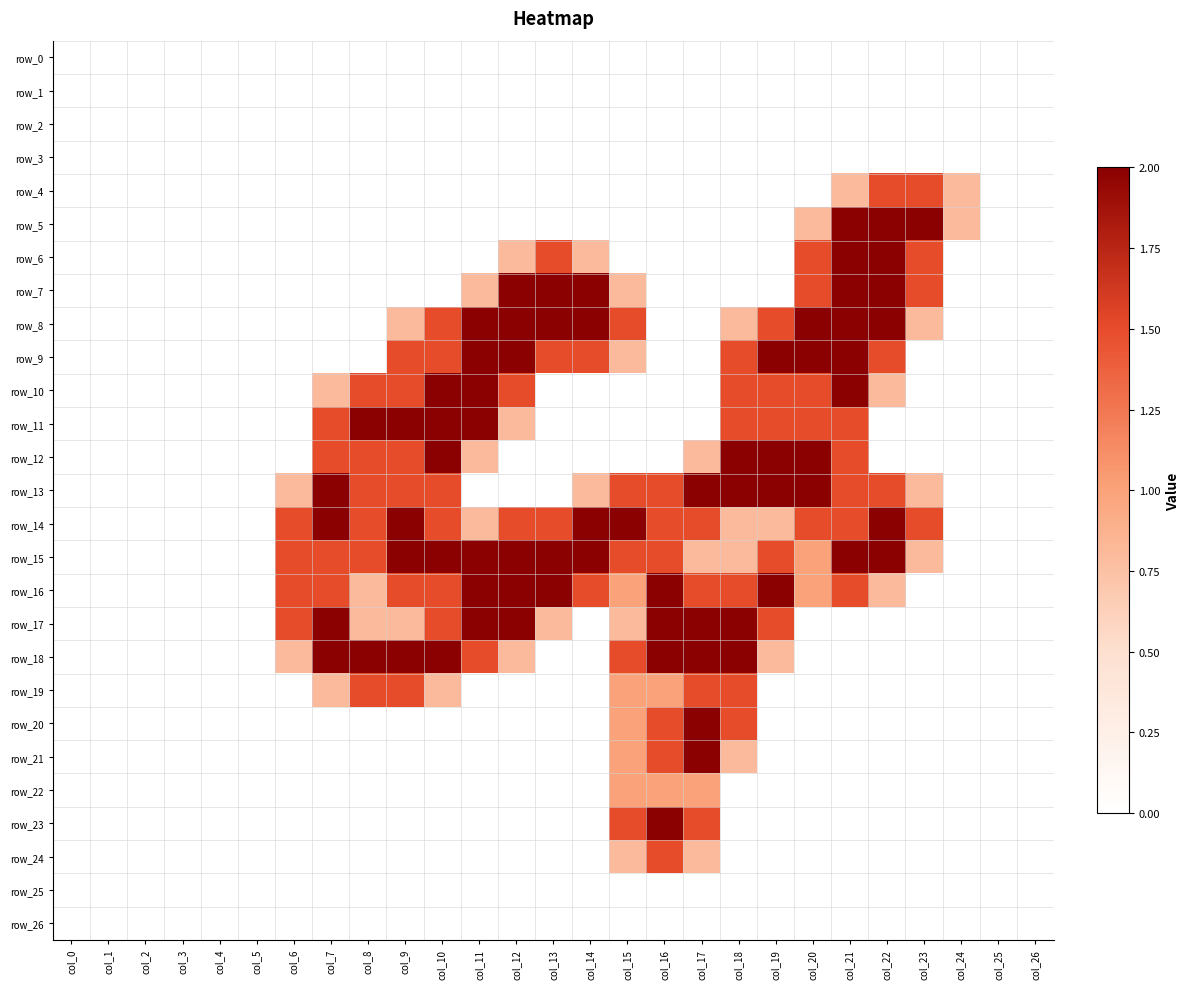

Reading left to right, transcribe all the data shown in this chart.

row_0: col_0=0.0	col_1=0.0	col_2=0.0	col_3=0.0	col_4=0.0	col_5=0.0	col_6=0.0	col_7=0.0	col_8=0.0	col_9=0.0	col_10=0.0	col_11=0.0	col_12=0.0	col_13=0.0	col_14=0.0	col_15=0.0	col_16=0.0	col_17=0.0	col_18=0.0	col_19=0.0	col_20=0.0	col_21=0.0	col_22=0.0	col_23=0.0	col_24=0.0	col_25=0.0	col_26=0.0
row_1: col_0=0.0	col_1=0.0	col_2=0.0	col_3=0.0	col_4=0.0	col_5=0.0	col_6=0.0	col_7=0.0	col_8=0.0	col_9=0.0	col_10=0.0	col_11=0.0	col_12=0.0	col_13=0.0	col_14=0.0	col_15=0.0	col_16=0.0	col_17=0.0	col_18=0.0	col_19=0.0	col_20=0.0	col_21=0.0	col_22=0.0	col_23=0.0	col_24=0.0	col_25=0.0	col_26=0.0
row_2: col_0=0.0	col_1=0.0	col_2=0.0	col_3=0.0	col_4=0.0	col_5=0.0	col_6=0.0	col_7=0.0	col_8=0.0	col_9=0.0	col_10=0.0	col_11=0.0	col_12=0.0	col_13=0.0	col_14=0.0	col_15=0.0	col_16=0.0	col_17=0.0	col_18=0.0	col_19=0.0	col_20=0.0	col_21=0.0	col_22=0.0	col_23=0.0	col_24=0.0	col_25=0.0	col_26=0.0
row_3: col_0=0.0	col_1=0.0	col_2=0.0	col_3=0.0	col_4=0.0	col_5=0.0	col_6=0.0	col_7=0.0	col_8=0.0	col_9=0.0	col_10=0.0	col_11=0.0	col_12=0.0	col_13=0.0	col_14=0.0	col_15=0.0	col_16=0.0	col_17=0.0	col_18=0.0	col_19=0.0	col_20=0.0	col_21=0.0	col_22=0.0	col_23=0.0	col_24=0.0	col_25=0.0	col_26=0.0
row_4: col_0=0.0	col_1=0.0	col_2=0.0	col_3=0.0	col_4=0.0	col_5=0.0	col_6=0.0	col_7=0.0	col_8=0.0	col_9=0.0	col_10=0.0	col_11=0.0	col_12=0.0	col_13=0.0	col_14=0.0	col_15=0.0	col_16=0.0	col_17=0.0	col_18=0.0	col_19=0.0	col_20=0.0	col_21=0.8	col_22=1.5	col_23=1.5	col_24=0.8	col_25=0.0	col_26=0.0
row_5: col_0=0.0	col_1=0.0	col_2=0.0	col_3=0.0	col_4=0.0	col_5=0.0	col_6=0.0	col_7=0.0	col_8=0.0	col_9=0.0	col_10=0.0	col_11=0.0	col_12=0.0	col_13=0.0	col_14=0.0	col_15=0.0	col_16=0.0	col_17=0.0	col_18=0.0	col_19=0.0	col_20=0.8	col_21=2.0	col_22=2.0	col_23=2.0	col_24=0.8	col_25=0.0	col_26=0.0
row_6: col_0=0.0	col_1=0.0	col_2=0.0	col_3=0.0	col_4=0.0	col_5=0.0	col_6=0.0	col_7=0.0	col_8=0.0	col_9=0.0	col_10=0.0	col_11=0.0	col_12=0.8	col_13=1.5	col_14=0.8	col_15=0.0	col_16=0.0	col_17=0.0	col_18=0.0	col_19=0.0	col_20=1.5	col_21=2.0	col_22=2.0	col_23=1.5	col_24=0.0	col_25=0.0	col_26=0.0
row_7: col_0=0.0	col_1=0.0	col_2=0.0	col_3=0.0	col_4=0.0	col_5=0.0	col_6=0.0	col_7=0.0	col_8=0.0	col_9=0.0	col_10=0.0	col_11=0.8	col_12=2.0	col_13=2.0	col_14=2.0	col_15=0.8	col_16=0.0	col_17=0.0	col_18=0.0	col_19=0.0	col_20=1.5	col_21=2.0	col_22=2.0	col_23=1.5	col_24=0.0	col_25=0.0	col_26=0.0
row_8: col_0=0.0	col_1=0.0	col_2=0.0	col_3=0.0	col_4=0.0	col_5=0.0	col_6=0.0	col_7=0.0	col_8=0.0	col_9=0.8	col_10=1.5	col_11=2.0	col_12=2.0	col_13=2.0	col_14=2.0	col_15=1.5	col_16=0.0	col_17=0.0	col_18=0.8	col_19=1.5	col_20=2.0	col_21=2.0	col_22=2.0	col_23=0.8	col_24=0.0	col_25=0.0	col_26=0.0
row_9: col_0=0.0	col_1=0.0	col_2=0.0	col_3=0.0	col_4=0.0	col_5=0.0	col_6=0.0	col_7=0.0	col_8=0.0	col_9=1.5	col_10=1.5	col_11=2.0	col_12=2.0	col_13=1.5	col_14=1.5	col_15=0.8	col_16=0.0	col_17=0.0	col_18=1.5	col_19=2.0	col_20=2.0	col_21=2.0	col_22=1.5	col_23=0.0	col_24=0.0	col_25=0.0	col_26=0.0
row_10: col_0=0.0	col_1=0.0	col_2=0.0	col_3=0.0	col_4=0.0	col_5=0.0	col_6=0.0	col_7=0.8	col_8=1.5	col_9=1.5	col_10=2.0	col_11=2.0	col_12=1.5	col_13=0.0	col_14=0.0	col_15=0.0	col_16=0.0	col_17=0.0	col_18=1.5	col_19=1.5	col_20=1.5	col_21=2.0	col_22=0.8	col_23=0.0	col_24=0.0	col_25=0.0	col_26=0.0
row_11: col_0=0.0	col_1=0.0	col_2=0.0	col_3=0.0	col_4=0.0	col_5=0.0	col_6=0.0	col_7=1.5	col_8=2.0	col_9=2.0	col_10=2.0	col_11=2.0	col_12=0.8	col_13=0.0	col_14=0.0	col_15=0.0	col_16=0.0	col_17=0.0	col_18=1.5	col_19=1.5	col_20=1.5	col_21=1.5	col_22=0.0	col_23=0.0	col_24=0.0	col_25=0.0	col_26=0.0
row_12: col_0=0.0	col_1=0.0	col_2=0.0	col_3=0.0	col_4=0.0	col_5=0.0	col_6=0.0	col_7=1.5	col_8=1.5	col_9=1.5	col_10=2.0	col_11=0.8	col_12=0.0	col_13=0.0	col_14=0.0	col_15=0.0	col_16=0.0	col_17=0.8	col_18=2.0	col_19=2.0	col_20=2.0	col_21=1.5	col_22=0.0	col_23=0.0	col_24=0.0	col_25=0.0	col_26=0.0
row_13: col_0=0.0	col_1=0.0	col_2=0.0	col_3=0.0	col_4=0.0	col_5=0.0	col_6=0.8	col_7=2.0	col_8=1.5	col_9=1.5	col_10=1.5	col_11=0.0	col_12=0.0	col_13=0.0	col_14=0.8	col_15=1.5	col_16=1.5	col_17=2.0	col_18=2.0	col_19=2.0	col_20=2.0	col_21=1.5	col_22=1.5	col_23=0.8	col_24=0.0	col_25=0.0	col_26=0.0
row_14: col_0=0.0	col_1=0.0	col_2=0.0	col_3=0.0	col_4=0.0	col_5=0.0	col_6=1.5	col_7=2.0	col_8=1.5	col_9=2.0	col_10=1.5	col_11=0.8	col_12=1.5	col_13=1.5	col_14=2.0	col_15=2.0	col_16=1.5	col_17=1.5	col_18=0.8	col_19=0.8	col_20=1.5	col_21=1.5	col_22=2.0	col_23=1.5	col_24=0.0	col_25=0.0	col_26=0.0
row_15: col_0=0.0	col_1=0.0	col_2=0.0	col_3=0.0	col_4=0.0	col_5=0.0	col_6=1.5	col_7=1.5	col_8=1.5	col_9=2.0	col_10=2.0	col_11=2.0	col_12=2.0	col_13=2.0	col_14=2.0	col_15=1.5	col_16=1.5	col_17=0.8	col_18=0.8	col_19=1.5	col_20=1.0	col_21=2.0	col_22=2.0	col_23=0.8	col_24=0.0	col_25=0.0	col_26=0.0
row_16: col_0=0.0	col_1=0.0	col_2=0.0	col_3=0.0	col_4=0.0	col_5=0.0	col_6=1.5	col_7=1.5	col_8=0.8	col_9=1.5	col_10=1.5	col_11=2.0	col_12=2.0	col_13=2.0	col_14=1.5	col_15=1.0	col_16=2.0	col_17=1.5	col_18=1.5	col_19=2.0	col_20=1.0	col_21=1.5	col_22=0.8	col_23=0.0	col_24=0.0	col_25=0.0	col_26=0.0
row_17: col_0=0.0	col_1=0.0	col_2=0.0	col_3=0.0	col_4=0.0	col_5=0.0	col_6=1.5	col_7=2.0	col_8=0.8	col_9=0.8	col_10=1.5	col_11=2.0	col_12=2.0	col_13=0.8	col_14=0.0	col_15=0.8	col_16=2.0	col_17=2.0	col_18=2.0	col_19=1.5	col_20=0.0	col_21=0.0	col_22=0.0	col_23=0.0	col_24=0.0	col_25=0.0	col_26=0.0
row_18: col_0=0.0	col_1=0.0	col_2=0.0	col_3=0.0	col_4=0.0	col_5=0.0	col_6=0.8	col_7=2.0	col_8=2.0	col_9=2.0	col_10=2.0	col_11=1.5	col_12=0.8	col_13=0.0	col_14=0.0	col_15=1.5	col_16=2.0	col_17=2.0	col_18=2.0	col_19=0.8	col_20=0.0	col_21=0.0	col_22=0.0	col_23=0.0	col_24=0.0	col_25=0.0	col_26=0.0
row_19: col_0=0.0	col_1=0.0	col_2=0.0	col_3=0.0	col_4=0.0	col_5=0.0	col_6=0.0	col_7=0.8	col_8=1.5	col_9=1.5	col_10=0.8	col_11=0.0	col_12=0.0	col_13=0.0	col_14=0.0	col_15=1.0	col_16=1.0	col_17=1.5	col_18=1.5	col_19=0.0	col_20=0.0	col_21=0.0	col_22=0.0	col_23=0.0	col_24=0.0	col_25=0.0	col_26=0.0
row_20: col_0=0.0	col_1=0.0	col_2=0.0	col_3=0.0	col_4=0.0	col_5=0.0	col_6=0.0	col_7=0.0	col_8=0.0	col_9=0.0	col_10=0.0	col_11=0.0	col_12=0.0	col_13=0.0	col_14=0.0	col_15=1.0	col_16=1.5	col_17=2.0	col_18=1.5	col_19=0.0	col_20=0.0	col_21=0.0	col_22=0.0	col_23=0.0	col_24=0.0	col_25=0.0	col_26=0.0
row_21: col_0=0.0	col_1=0.0	col_2=0.0	col_3=0.0	col_4=0.0	col_5=0.0	col_6=0.0	col_7=0.0	col_8=0.0	col_9=0.0	col_10=0.0	col_11=0.0	col_12=0.0	col_13=0.0	col_14=0.0	col_15=1.0	col_16=1.5	col_17=2.0	col_18=0.8	col_19=0.0	col_20=0.0	col_21=0.0	col_22=0.0	col_23=0.0	col_24=0.0	col_25=0.0	col_26=0.0
row_22: col_0=0.0	col_1=0.0	col_2=0.0	col_3=0.0	col_4=0.0	col_5=0.0	col_6=0.0	col_7=0.0	col_8=0.0	col_9=0.0	col_10=0.0	col_11=0.0	col_12=0.0	col_13=0.0	col_14=0.0	col_15=1.0	col_16=1.0	col_17=1.0	col_18=0.0	col_19=0.0	col_20=0.0	col_21=0.0	col_22=0.0	col_23=0.0	col_24=0.0	col_25=0.0	col_26=0.0
row_23: col_0=0.0	col_1=0.0	col_2=0.0	col_3=0.0	col_4=0.0	col_5=0.0	col_6=0.0	col_7=0.0	col_8=0.0	col_9=0.0	col_10=0.0	col_11=0.0	col_12=0.0	col_13=0.0	col_14=0.0	col_15=1.5	col_16=2.0	col_17=1.5	col_18=0.0	col_19=0.0	col_20=0.0	col_21=0.0	col_22=0.0	col_23=0.0	col_24=0.0	col_25=0.0	col_26=0.0
row_24: col_0=0.0	col_1=0.0	col_2=0.0	col_3=0.0	col_4=0.0	col_5=0.0	col_6=0.0	col_7=0.0	col_8=0.0	col_9=0.0	col_10=0.0	col_11=0.0	col_12=0.0	col_13=0.0	col_14=0.0	col_15=0.8	col_16=1.5	col_17=0.8	col_18=0.0	col_19=0.0	col_20=0.0	col_21=0.0	col_22=0.0	col_23=0.0	col_24=0.0	col_25=0.0	col_26=0.0
row_25: col_0=0.0	col_1=0.0	col_2=0.0	col_3=0.0	col_4=0.0	col_5=0.0	col_6=0.0	col_7=0.0	col_8=0.0	col_9=0.0	col_10=0.0	col_11=0.0	col_12=0.0	col_13=0.0	col_14=0.0	col_15=0.0	col_16=0.0	col_17=0.0	col_18=0.0	col_19=0.0	col_20=0.0	col_21=0.0	col_22=0.0	col_23=0.0	col_24=0.0	col_25=0.0	col_26=0.0
row_26: col_0=0.0	col_1=0.0	col_2=0.0	col_3=0.0	col_4=0.0	col_5=0.0	col_6=0.0	col_7=0.0	col_8=0.0	col_9=0.0	col_10=0.0	col_11=0.0	col_12=0.0	col_13=0.0	col_14=0.0	col_15=0.0	col_16=0.0	col_17=0.0	col_18=0.0	col_19=0.0	col_20=0.0	col_21=0.0	col_22=0.0	col_23=0.0	col_24=0.0	col_25=0.0	col_26=0.0